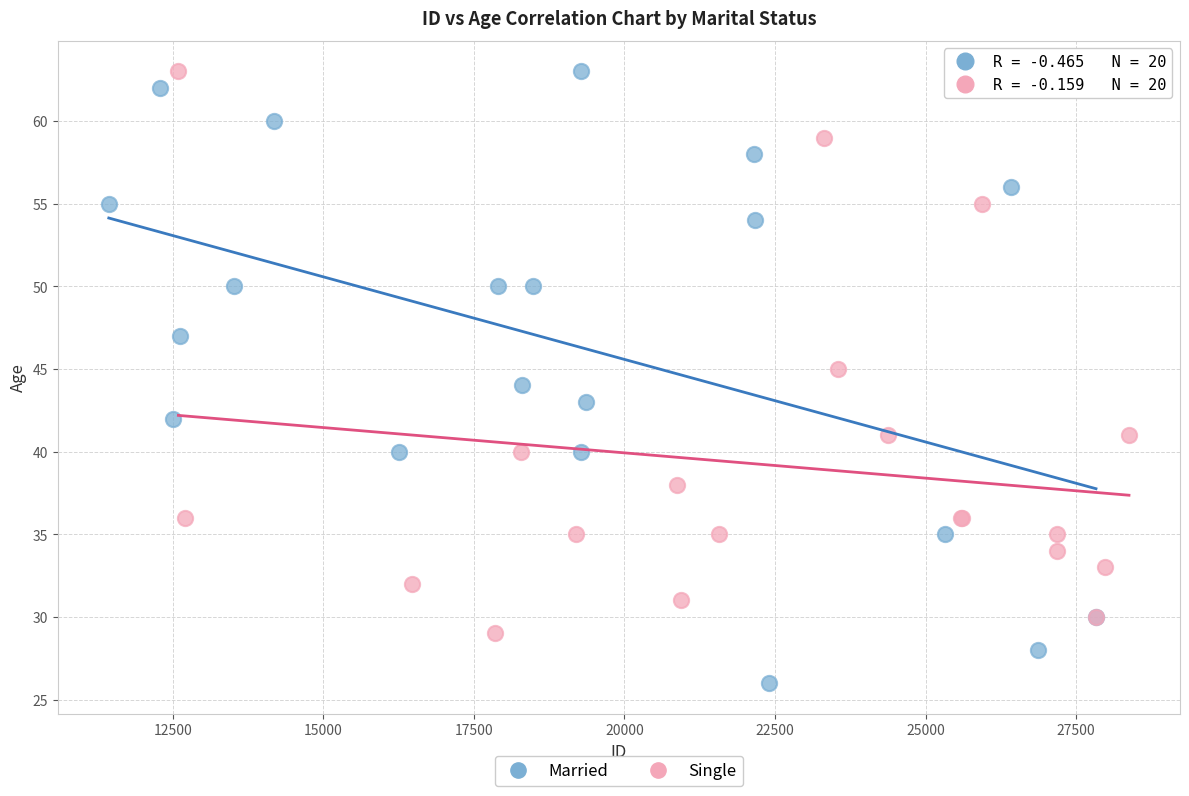

Which series reaches the minimum Y coordinate?

Married